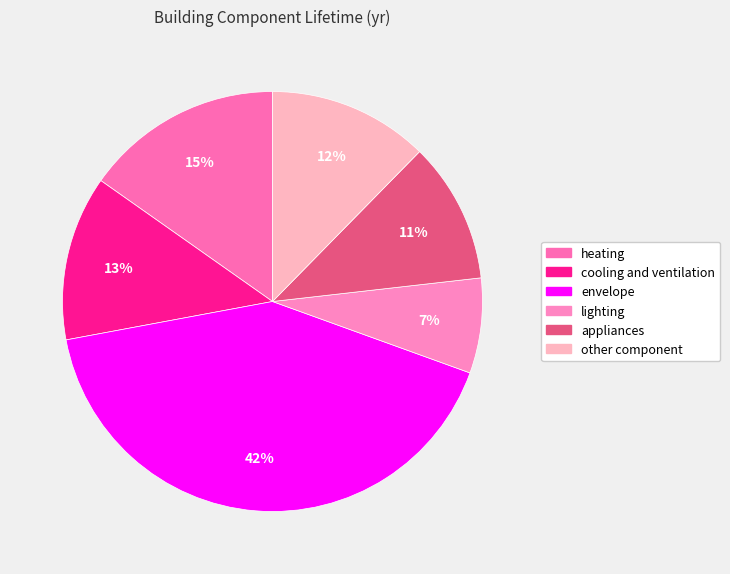

Is appliances the majority of the pie?

No